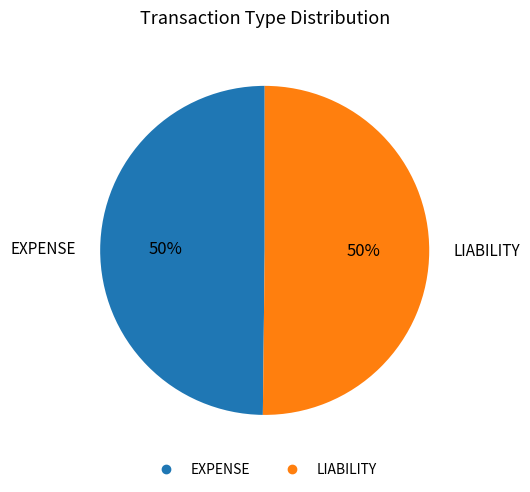

To the nearest percent, what is the combined percentage of EXPENSE and LIABILITY?

100%